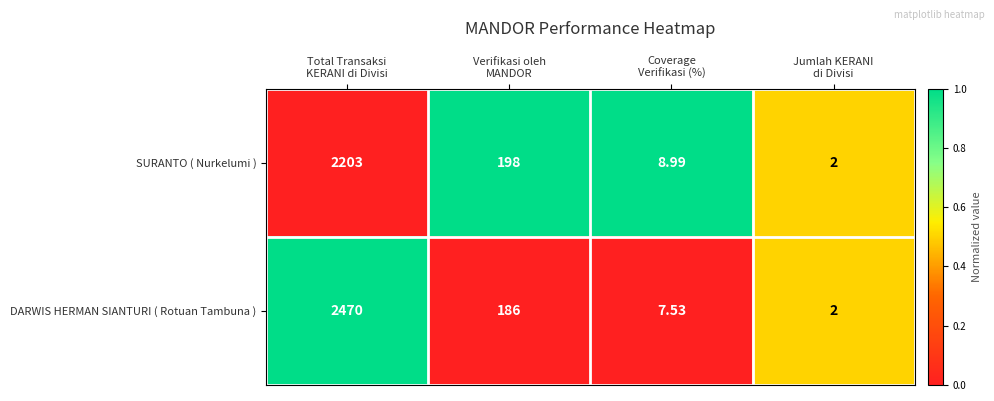

Which series has the largest total across all categories?

DARWIS HERMAN SIANTURI ( Rotuan Tambuna )